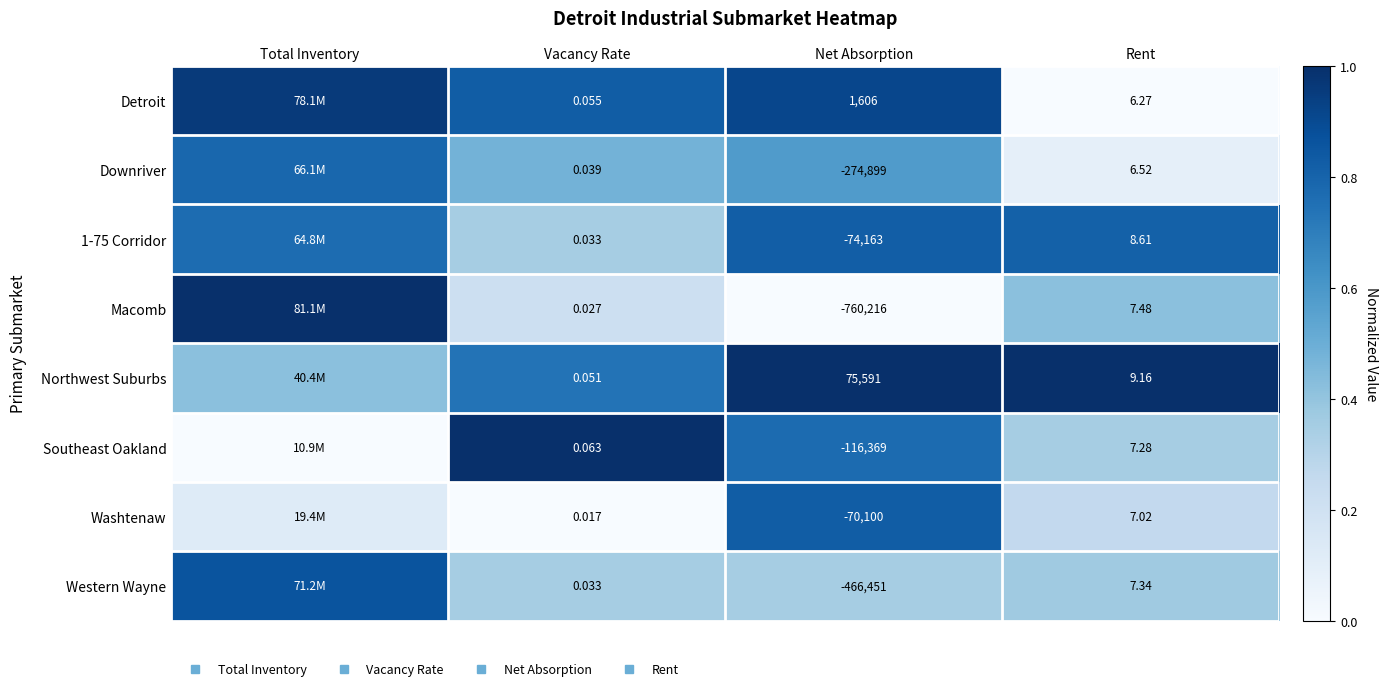

At which label is Detroit closest to 0?

Rent